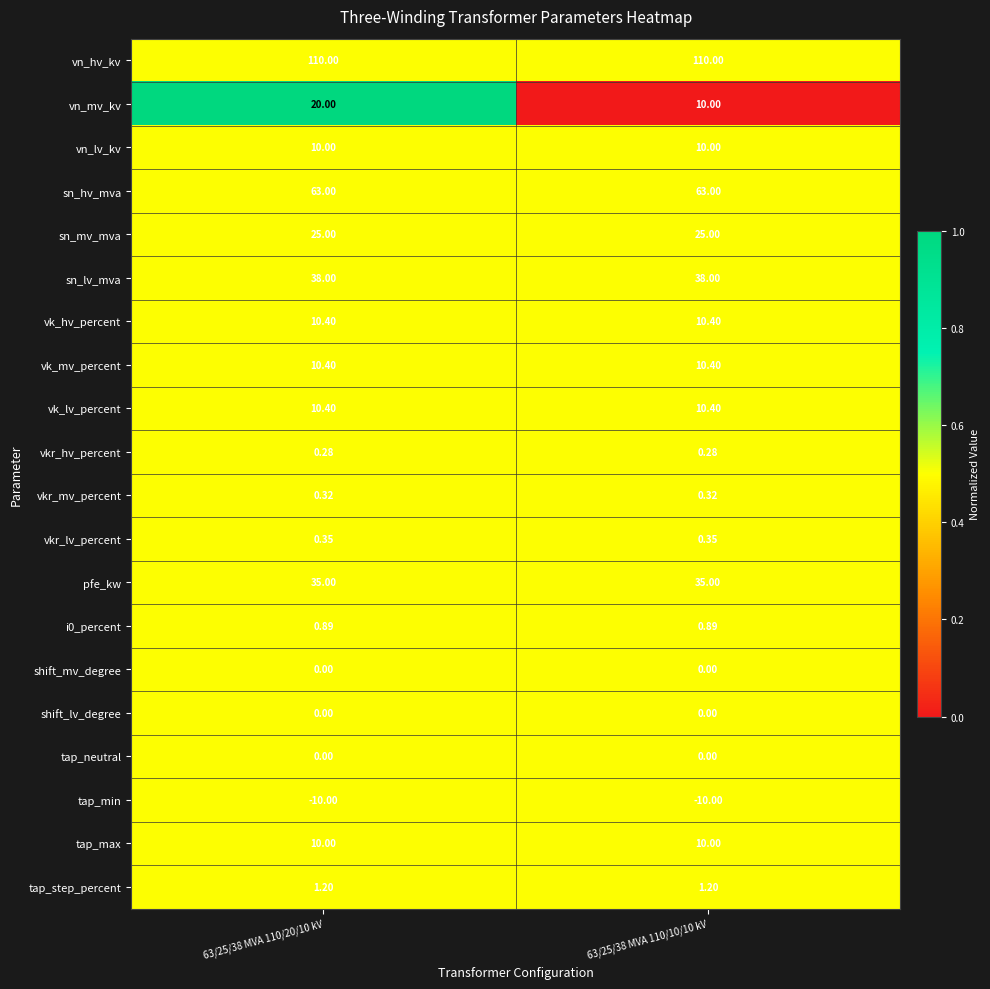

Which series has the largest range (max minus min)?

vn_mv_kv